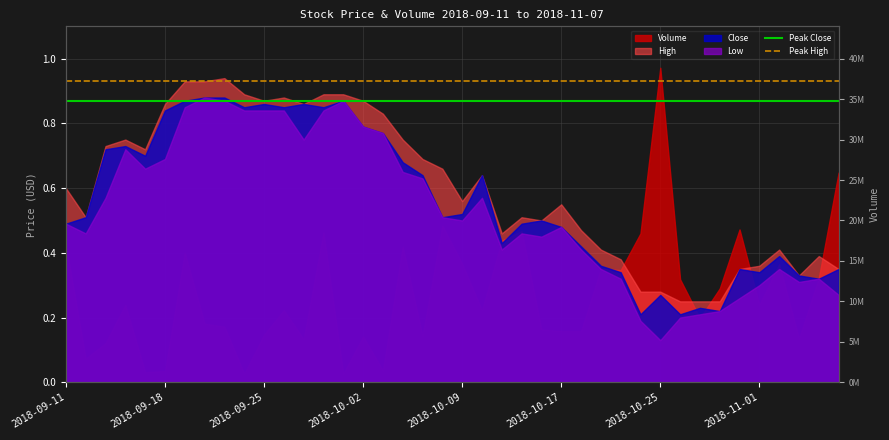

What is the value of the Peak High point at the 2nd from the left?

0.9